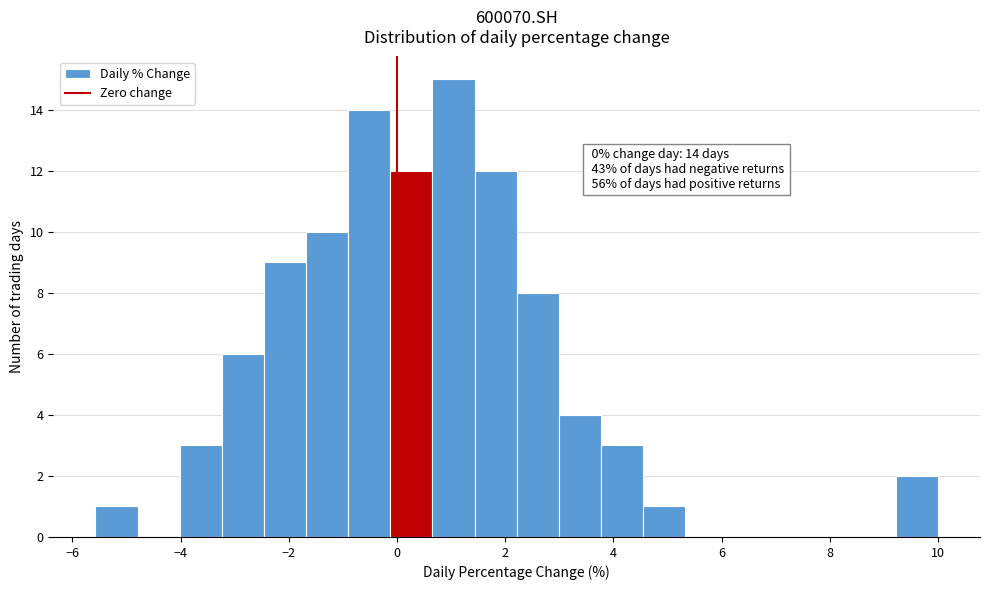

Read against the x-axis, roughly where is the centre of the tallest bar?

1.0